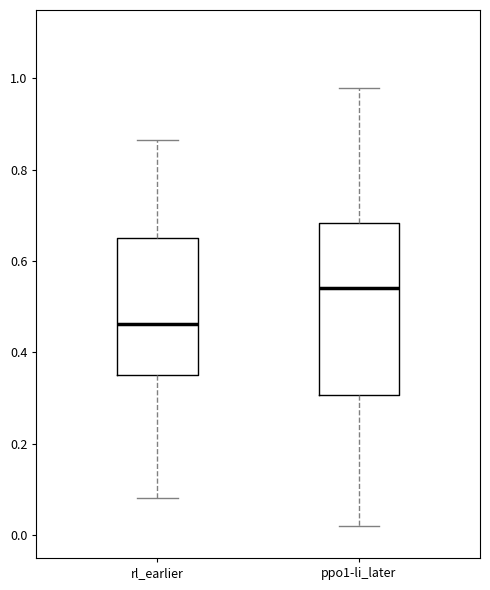

Reading left to right, transcribe this box plot: for each box, give where its median line is, the range the box spans, and where its two whiskers end, as read against the y-axis. The values are not printed on the chart, so give them approximately, as read against the axis.

rl_earlier: median 0.46, box 0.36 to 0.66, whiskers 0.08 to 0.86
ppo1-li_later: median 0.54, box 0.30 to 0.68, whiskers 0.02 to 0.98